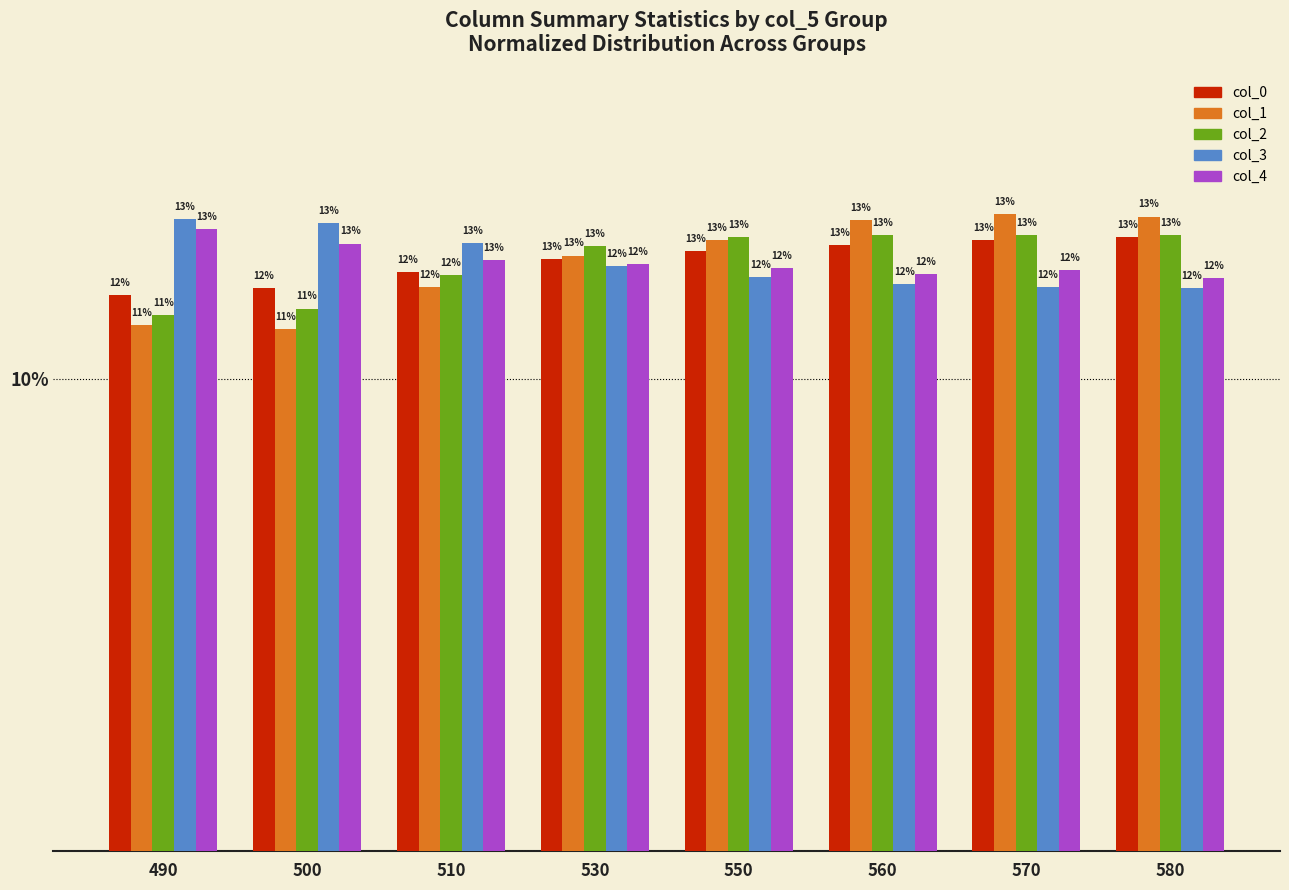

Which category has the lowest value across all series?

500